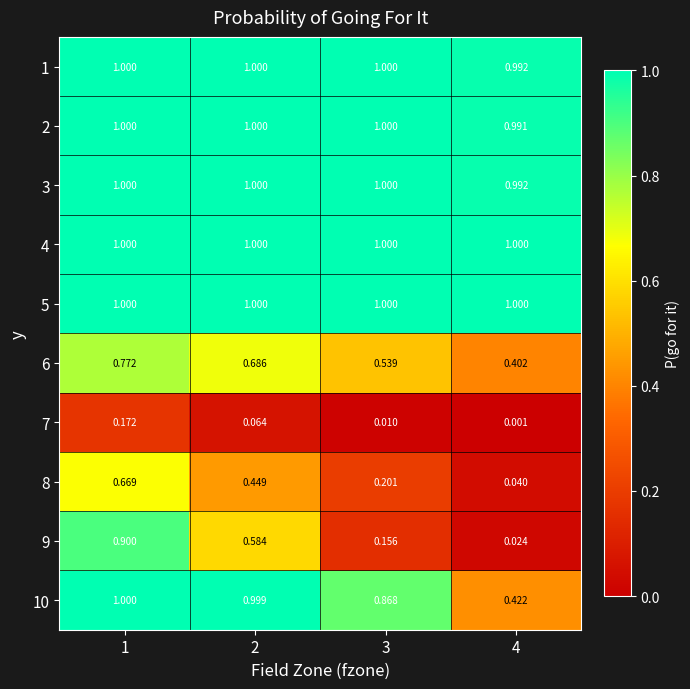

Is the value of 2 at 3 greater than the value of 10 at 2?

Yes